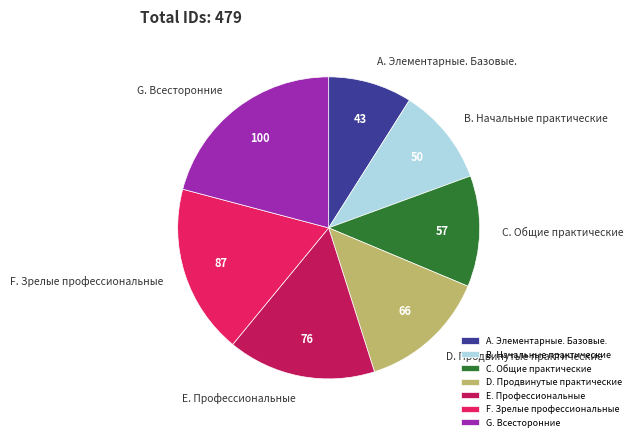

How many segments does this pie chart have?

7